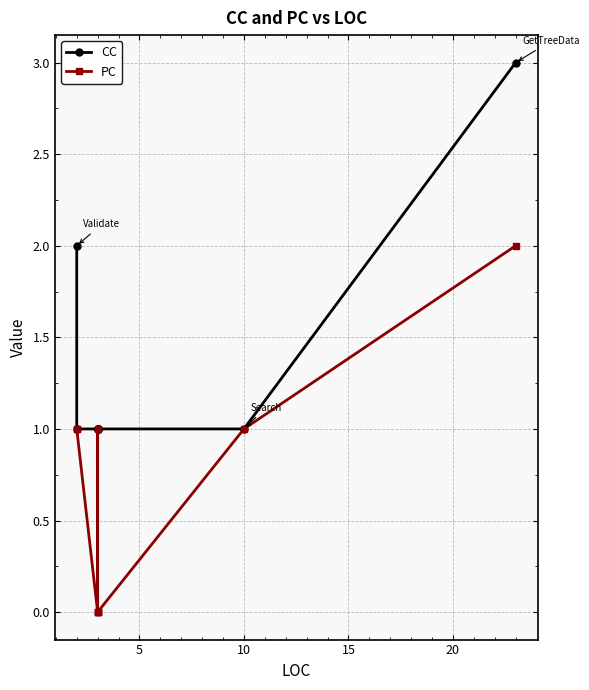

Is the value of CC at 8 greater than the value of PC at 0?

Yes